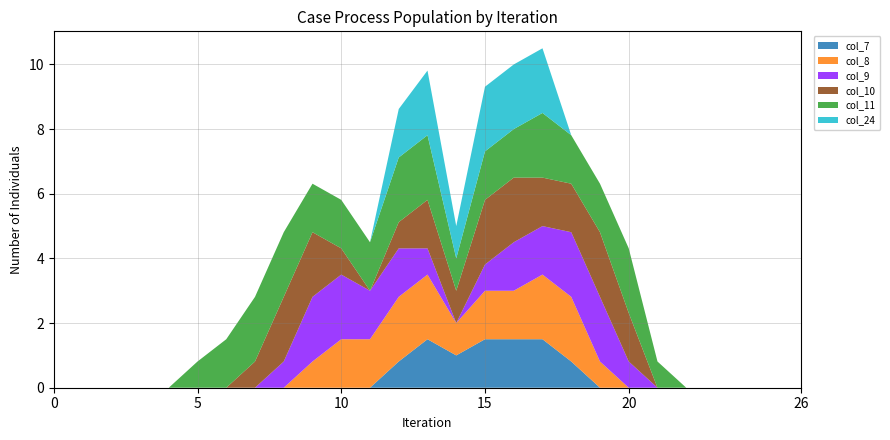

Reading right to left, extract all data points from this chart.

col_7: 26=0.0	25=0.0	24=0.0	23=0.0	22=0.0	21=0.0	20=0.0	19=0.0	18=0.8	17=1.5	16=1.5	15=1.5	14=1.0	13=1.5	12=0.8	11=0.0	10=0.0	9=0.0	8=0.0	7=0.0	6=0.0	5=0.0	4=0.0	3=0.0	2=0.0	1=0.0	0=0.0
col_8: 26=0.0	25=0.0	24=0.0	23=0.0	22=0.0	21=0.0	20=0.0	19=0.8	18=2.0	17=2.0	16=1.5	15=1.5	14=1.0	13=2.0	12=2.0	11=1.5	10=1.5	9=0.8	8=0.0	7=0.0	6=0.0	5=0.0	4=0.0	3=0.0	2=0.0	1=0.0	0=0.0
col_9: 26=0.0	25=0.0	24=0.0	23=0.0	22=0.0	21=0.0	20=0.8	19=2.0	18=2.0	17=1.5	16=1.5	15=0.8	14=0.0	13=0.8	12=1.5	11=1.5	10=2.0	9=2.0	8=0.8	7=0.0	6=0.0	5=0.0	4=0.0	3=0.0	2=0.0	1=0.0	0=0.0
col_10: 26=0.0	25=0.0	24=0.0	23=0.0	22=0.0	21=0.0	20=1.5	19=2.0	18=1.5	17=1.5	16=2.0	15=2.0	14=1.0	13=1.5	12=0.8	11=0.0	10=0.8	9=2.0	8=2.0	7=0.8	6=0.0	5=0.0	4=0.0	3=0.0	2=0.0	1=0.0	0=0.0
col_11: 26=0.0	25=0.0	24=0.0	23=0.0	22=0.0	21=0.8	20=2.0	19=1.5	18=1.5	17=2.0	16=1.5	15=1.5	14=1.0	13=2.0	12=2.0	11=1.5	10=1.5	9=1.5	8=2.0	7=2.0	6=1.5	5=0.8	4=0.0	3=0.0	2=0.0	1=0.0	0=0.0
col_24: 26=0.0	25=0.0	24=0.0	23=0.0	22=0.0	21=0.0	20=0.0	19=0.0	18=0.0	17=2.0	16=2.0	15=2.0	14=1.0	13=2.0	12=1.5	11=0.0	10=0.0	9=0.0	8=0.0	7=0.0	6=0.0	5=0.0	4=0.0	3=0.0	2=0.0	1=0.0	0=0.0